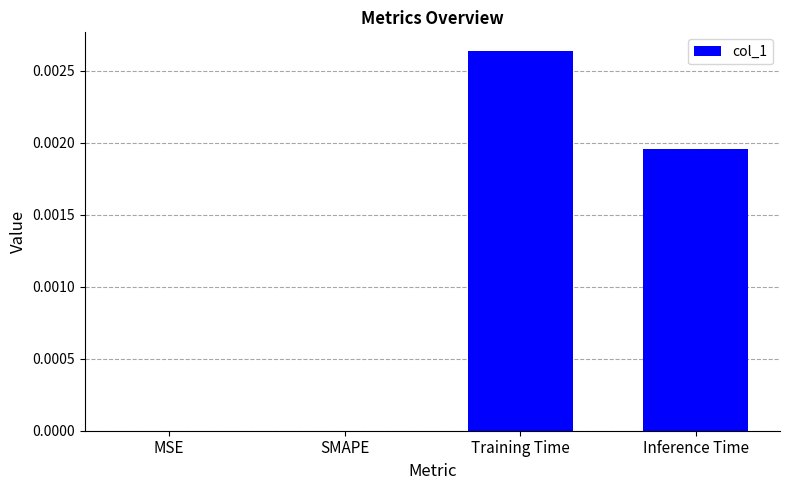

Which label corresponds to the largest value in the chart?

Training Time